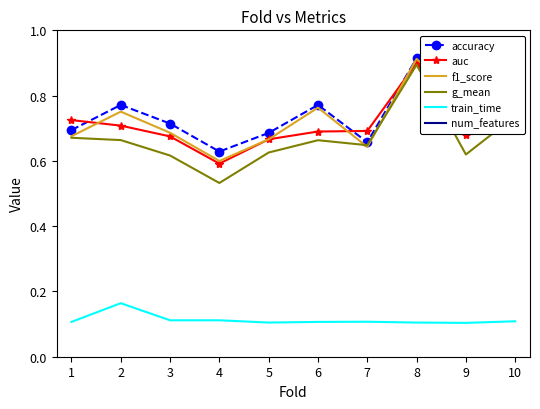

The num_features series shows 15.0 at 8. True or false?

True